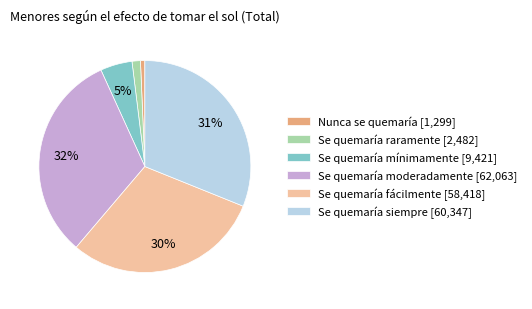

What percentage is the Se quemaría mínimamente slice, to the nearest percent?

5%